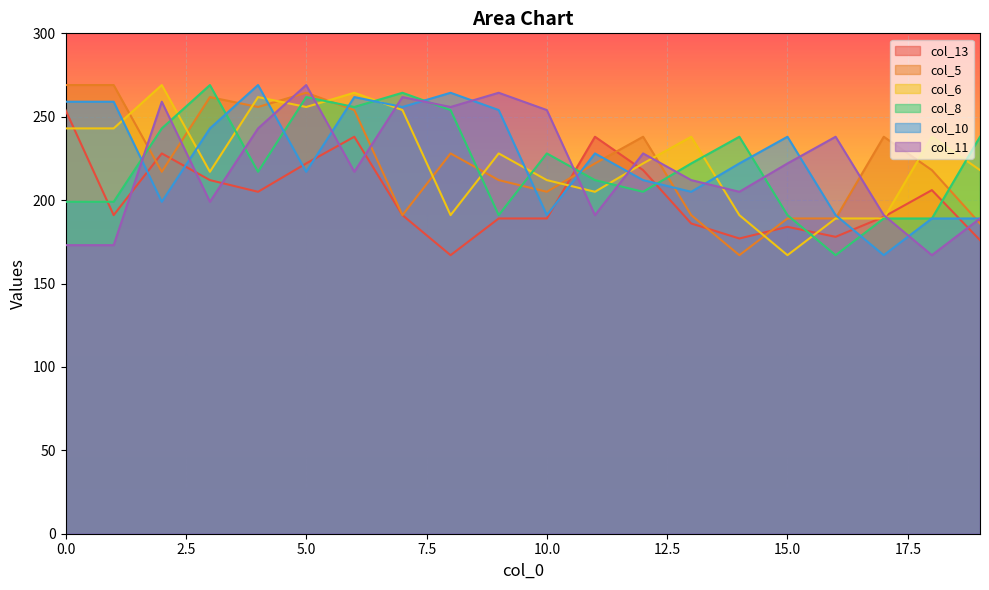

Which series has the largest range (max minus min)?

col_5